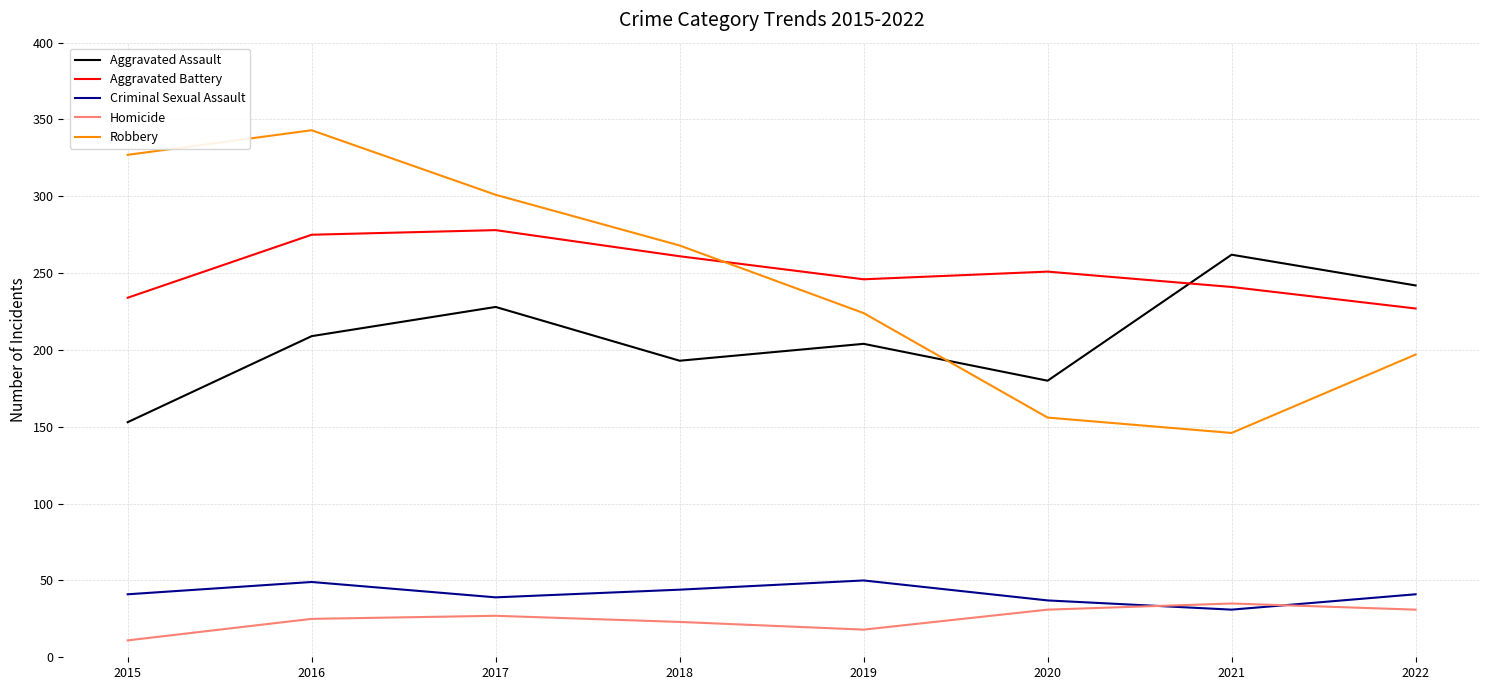

Rank the series at 2021 from highest to lowest value.

Aggravated Assault, Aggravated Battery, Robbery, Homicide, Criminal Sexual Assault